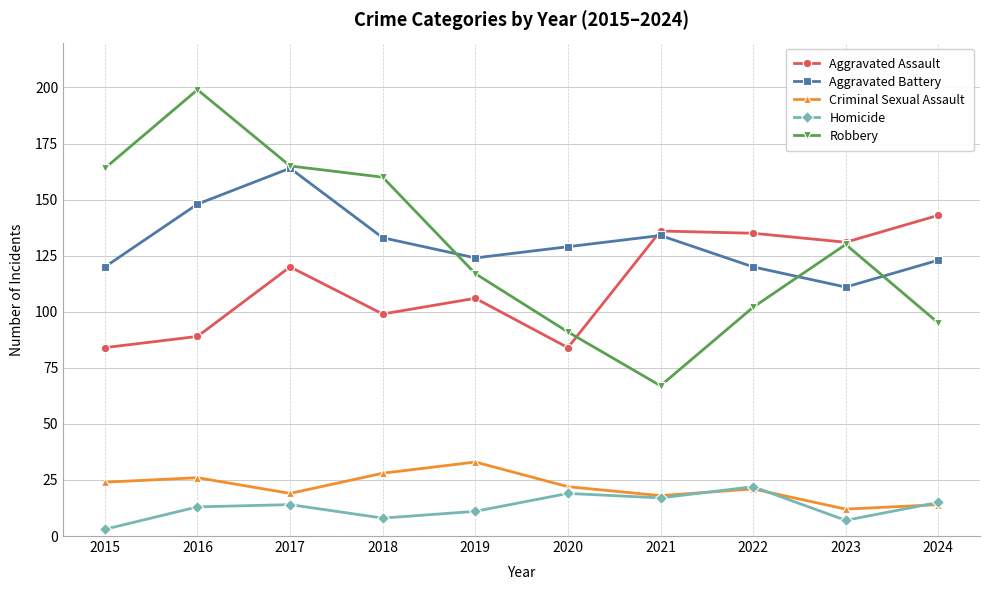

At which label does Criminal Sexual Assault reach its minimum?

2023